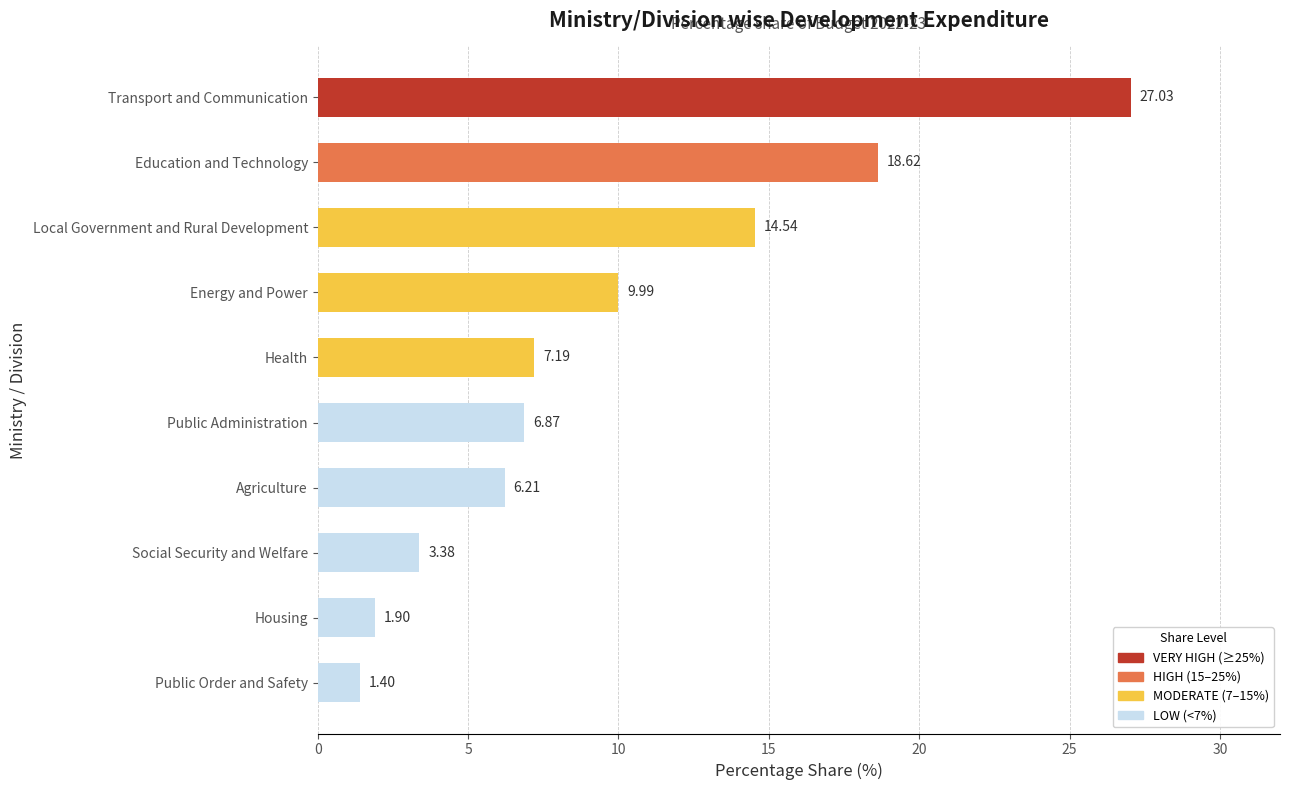

What is the smallest value displayed?

1.4